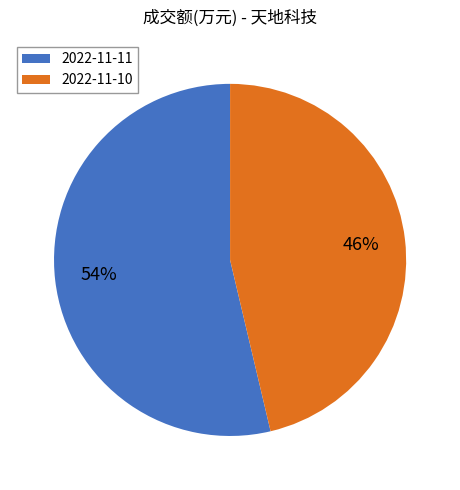

Is the sum of 2022-11-10 and 2022-11-11 greater than half?

Yes